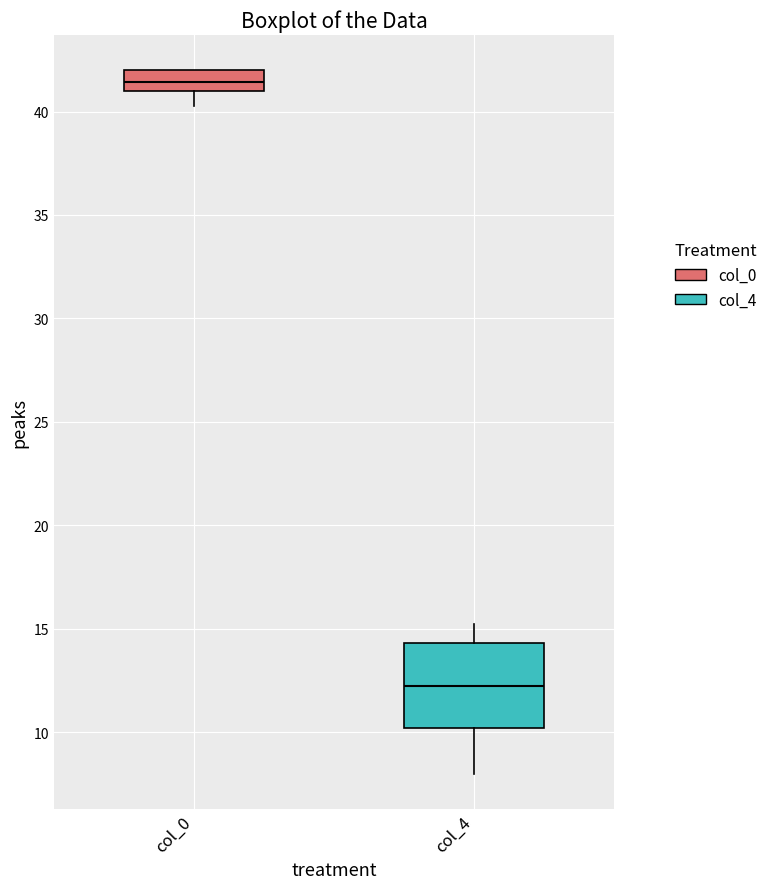

Which box is the tallest, from its lower edge to its upper edge?

col_4